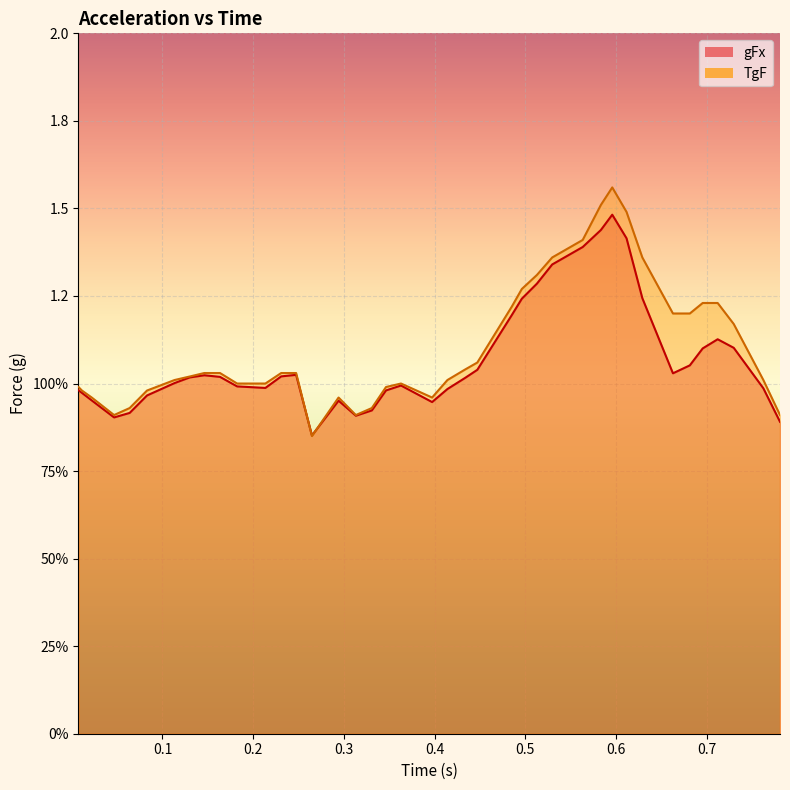

Rank the series by their average value, from lowest to highest.

gFx, TgF